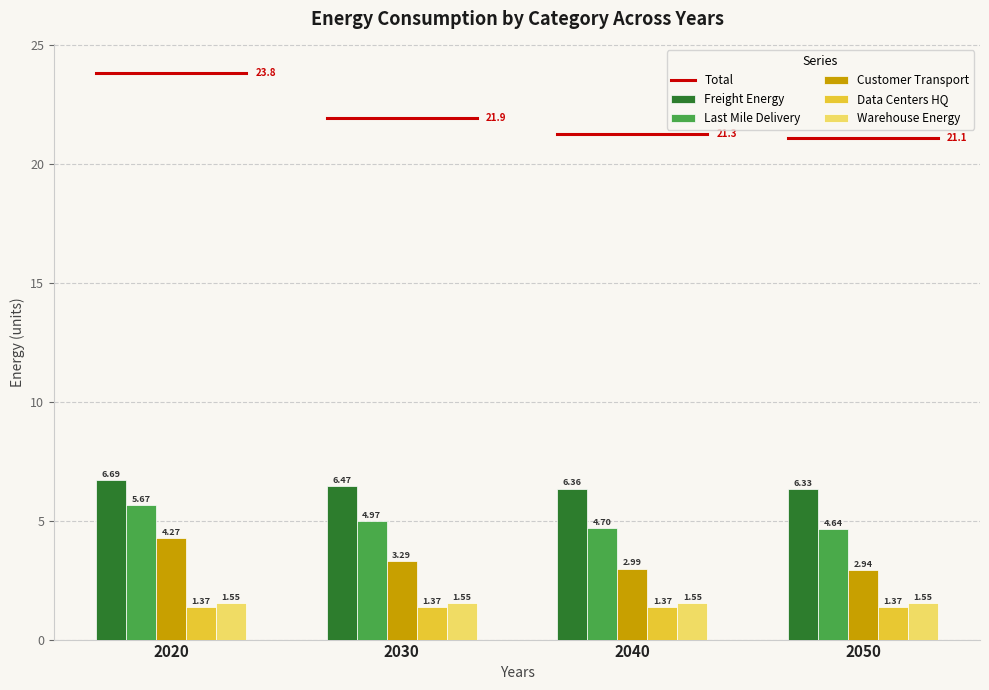

What is the difference between the highest and lowest values at 2030?

5.1